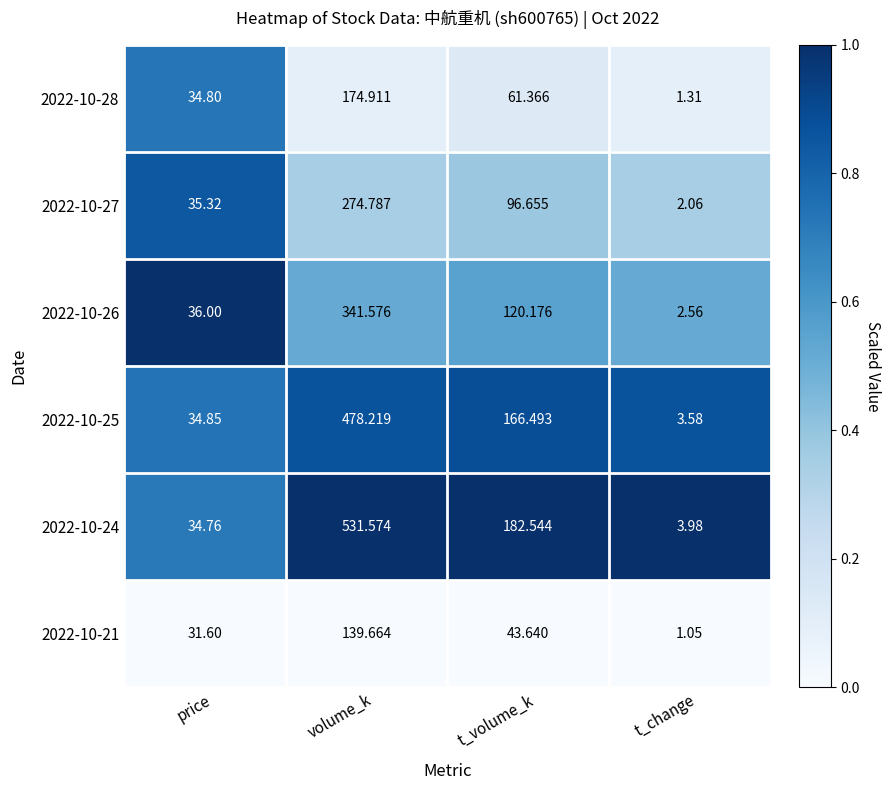

At which category does the chart reach its minimum across all series?

t_change